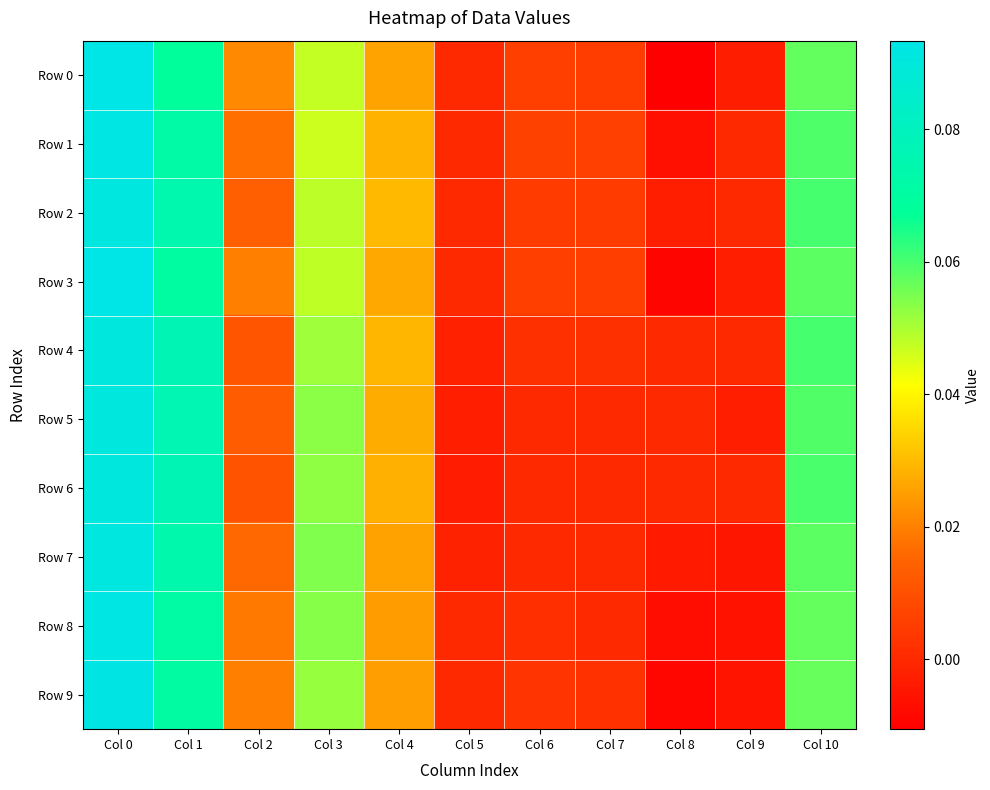

Reading right to left, transcribe all the data shown in this chart.

Row 0: Col 10=0.1	Col 9=-0.0	Col 8=-0.0	Col 7=0.0	Col 6=0.0	Col 5=0.0	Col 4=0.0	Col 3=0.0	Col 2=0.0	Col 1=0.1	Col 0=0.1
Row 1: Col 10=0.1	Col 9=0.0	Col 8=-0.0	Col 7=0.0	Col 6=0.0	Col 5=0.0	Col 4=0.0	Col 3=0.0	Col 2=0.0	Col 1=0.1	Col 0=0.1
Row 2: Col 10=0.1	Col 9=0.0	Col 8=-0.0	Col 7=0.0	Col 6=0.0	Col 5=0.0	Col 4=0.0	Col 3=0.0	Col 2=0.0	Col 1=0.1	Col 0=0.1
Row 3: Col 10=0.1	Col 9=-0.0	Col 8=-0.0	Col 7=0.0	Col 6=0.0	Col 5=0.0	Col 4=0.0	Col 3=0.0	Col 2=0.0	Col 1=0.1	Col 0=0.1
Row 4: Col 10=0.1	Col 9=0.0	Col 8=0.0	Col 7=0.0	Col 6=0.0	Col 5=-0.0	Col 4=0.0	Col 3=0.1	Col 2=0.0	Col 1=0.1	Col 0=0.1
Row 5: Col 10=0.1	Col 9=-0.0	Col 8=0.0	Col 7=0.0	Col 6=0.0	Col 5=-0.0	Col 4=0.0	Col 3=0.1	Col 2=0.0	Col 1=0.1	Col 0=0.1
Row 6: Col 10=0.1	Col 9=0.0	Col 8=0.0	Col 7=0.0	Col 6=0.0	Col 5=-0.0	Col 4=0.0	Col 3=0.1	Col 2=0.0	Col 1=0.1	Col 0=0.1
Row 7: Col 10=0.1	Col 9=-0.0	Col 8=-0.0	Col 7=0.0	Col 6=0.0	Col 5=-0.0	Col 4=0.0	Col 3=0.1	Col 2=0.0	Col 1=0.1	Col 0=0.1
Row 8: Col 10=0.1	Col 9=-0.0	Col 8=-0.0	Col 7=0.0	Col 6=0.0	Col 5=0.0	Col 4=0.0	Col 3=0.1	Col 2=0.0	Col 1=0.1	Col 0=0.1
Row 9: Col 10=0.1	Col 9=-0.0	Col 8=-0.0	Col 7=0.0	Col 6=0.0	Col 5=0.0	Col 4=0.0	Col 3=0.1	Col 2=0.0	Col 1=0.1	Col 0=0.1